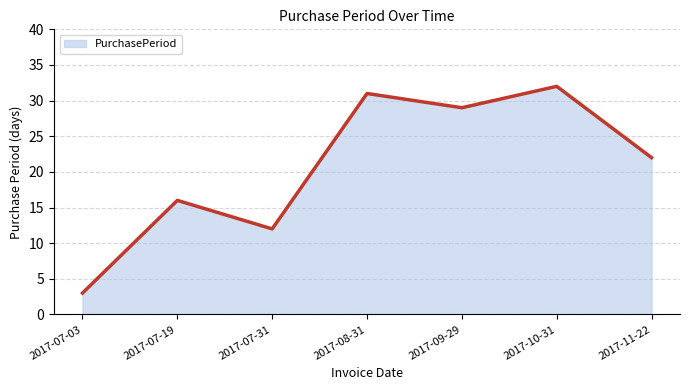

Where is the first local minimum?

2017-07-31